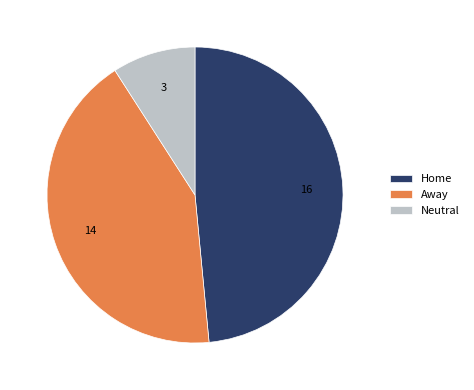

Between Away and Neutral, which is larger?

Away